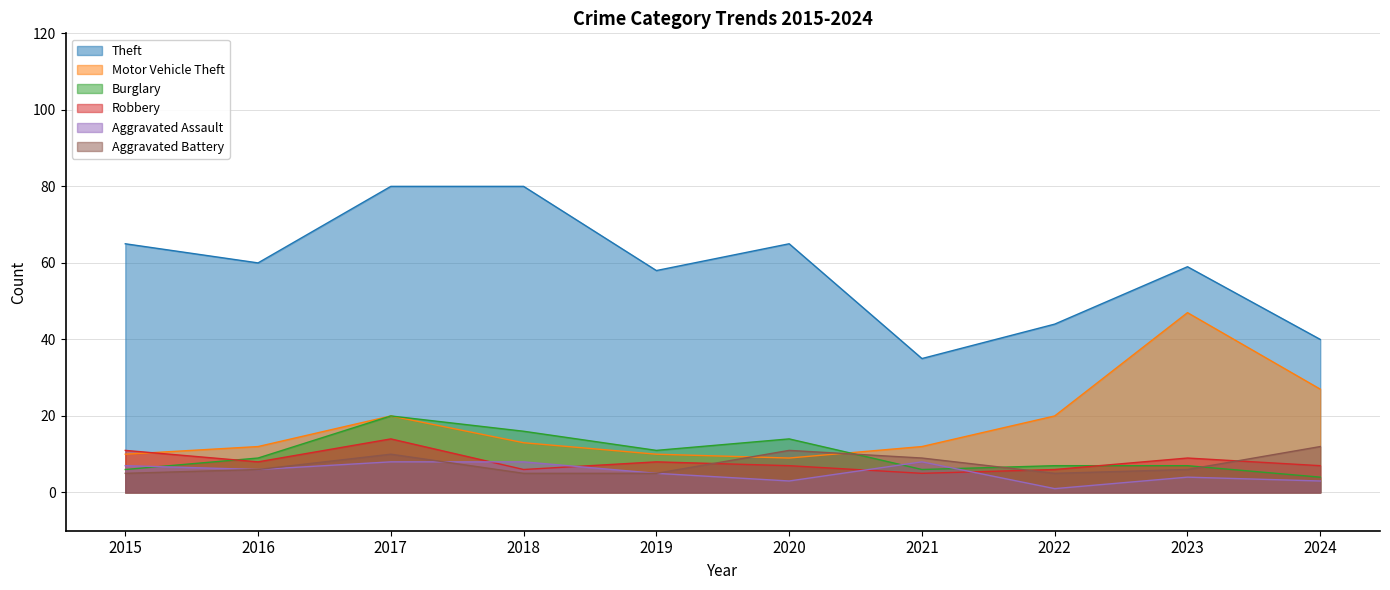

The value of Aggravated Assault at 2015 is 3. True or false?

False